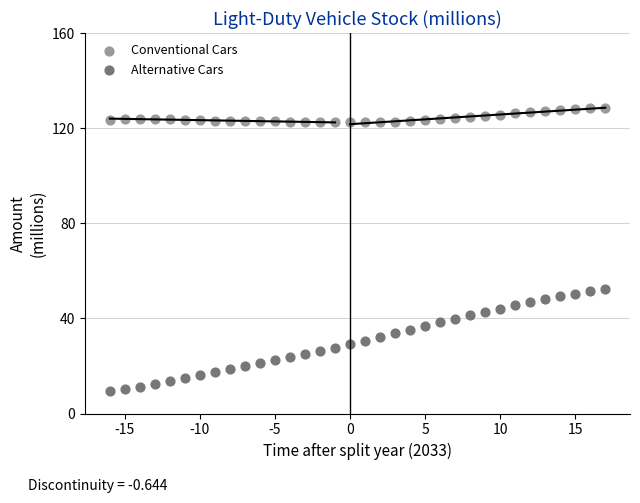

Which series has the widest spread of Y values?

Alternative Cars